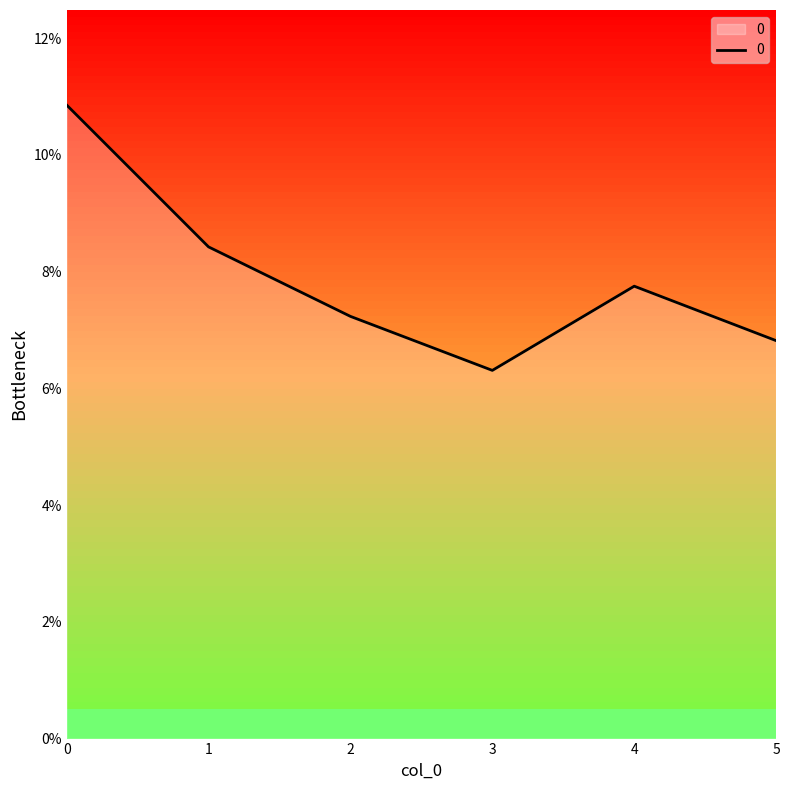

How many values are between 0 and 1?

6